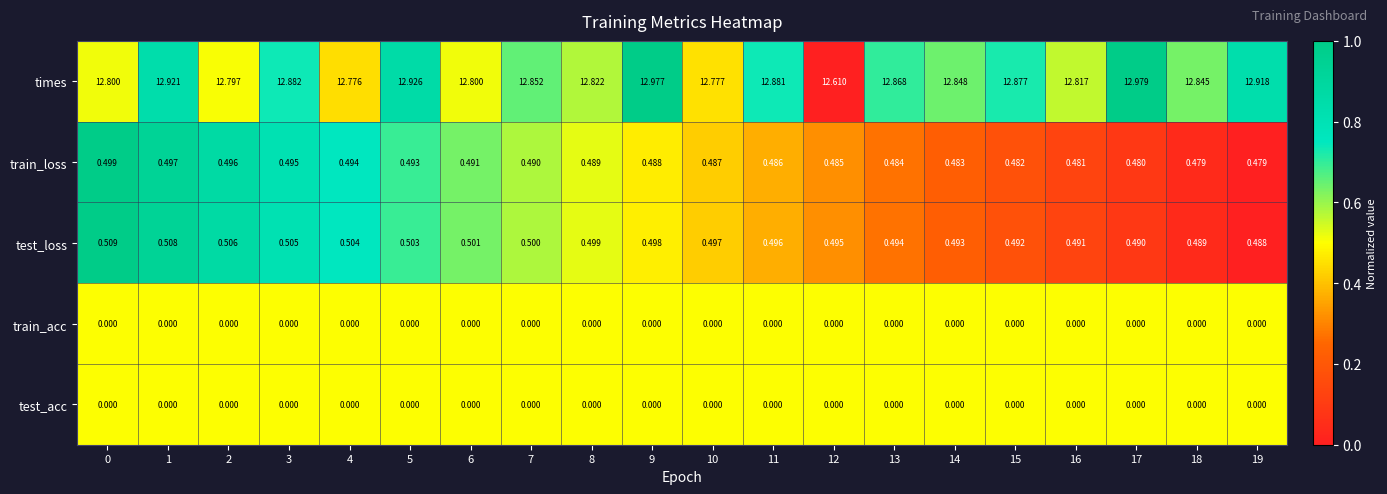

Which series has the largest total across all categories?

times